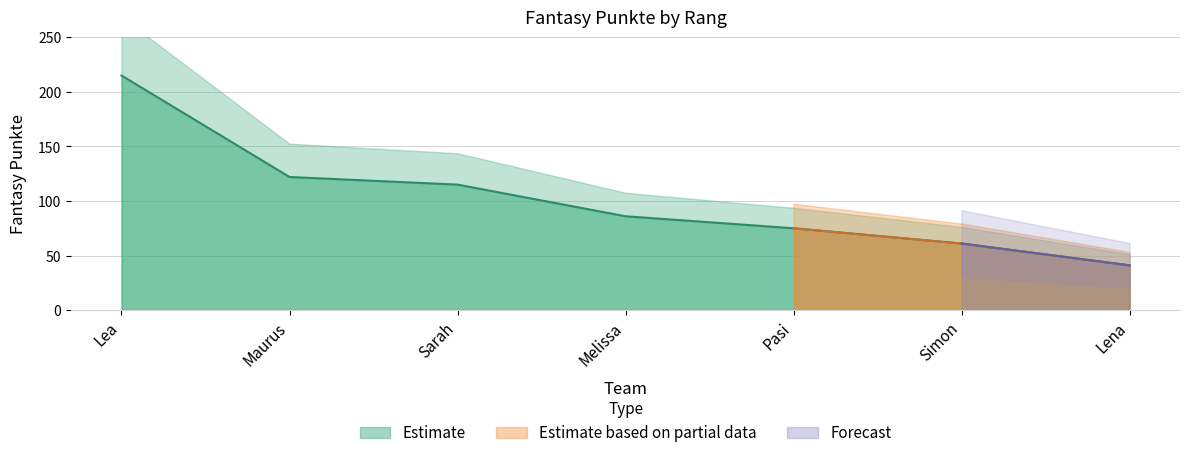

What value does the data have at Melissa, to the nearest 10?

90